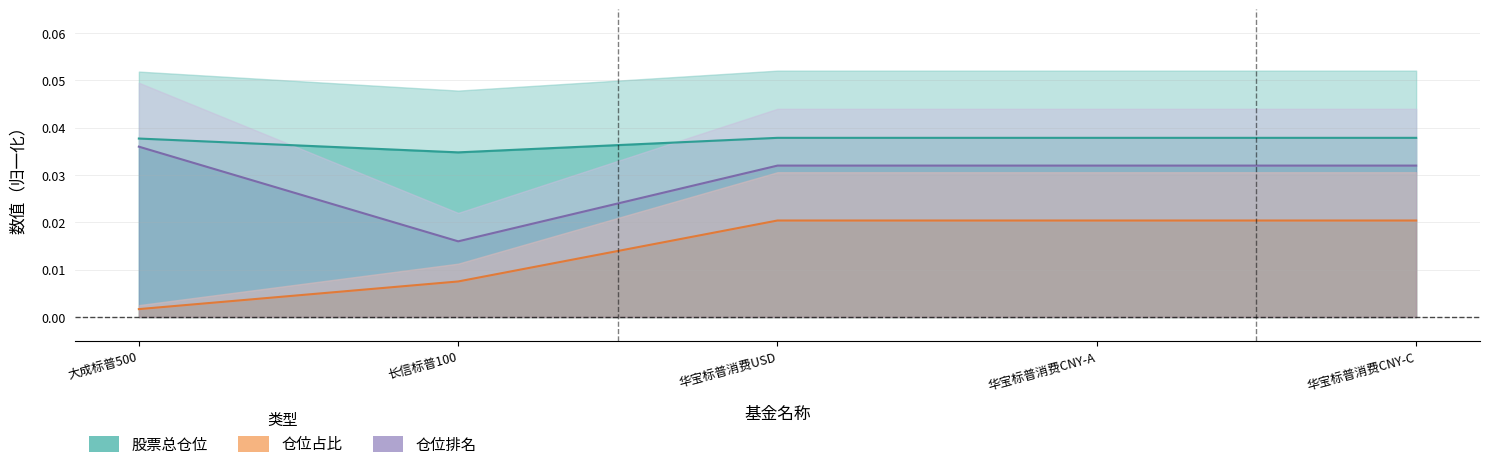

True or false: 仓位排名 has a value of 0.0 at 长信标普100.

True